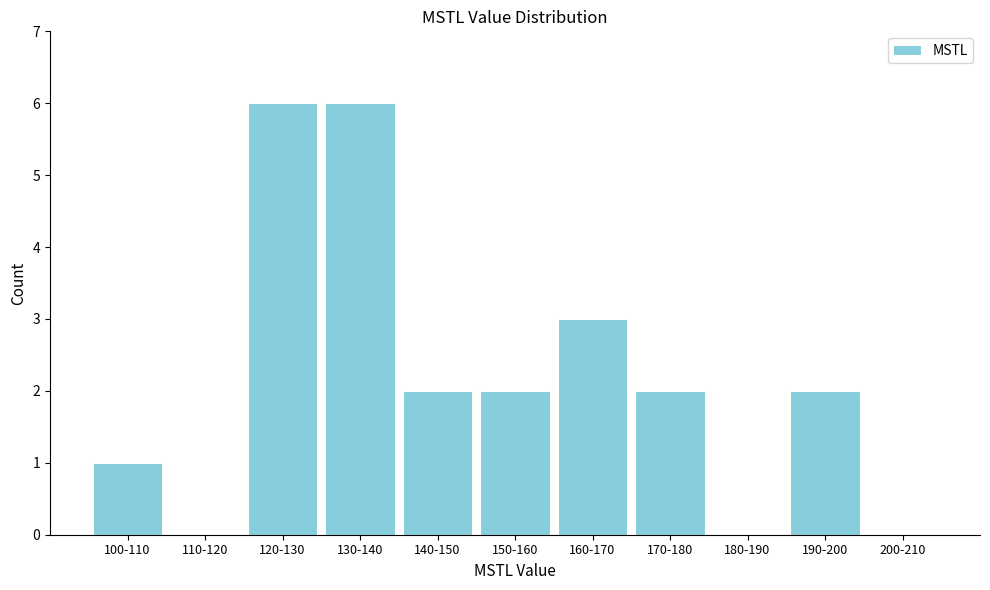

Reading left to right, what are all the values shown in this chart?

100-110=1	110-120=0	120-130=6	130-140=6	140-150=2	150-160=2	160-170=3	170-180=2	180-190=0	190-200=2	200-210=0